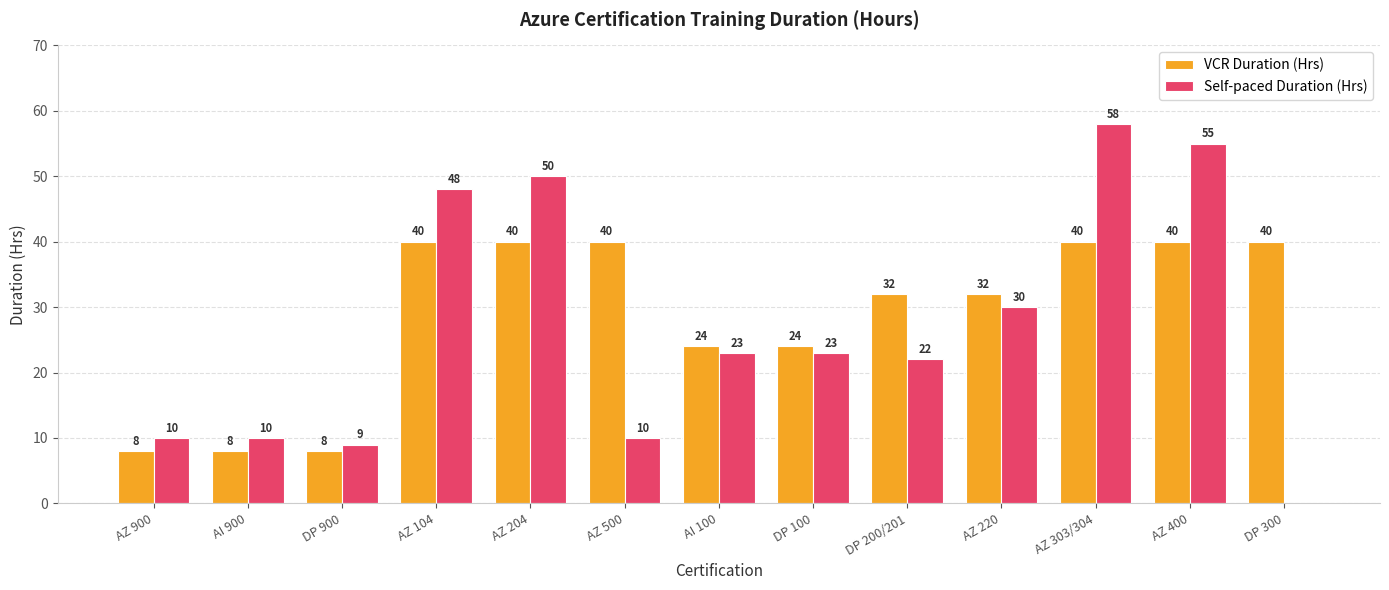

Where does the Self-paced Duration (Hrs) series first go above 23?

AZ 104